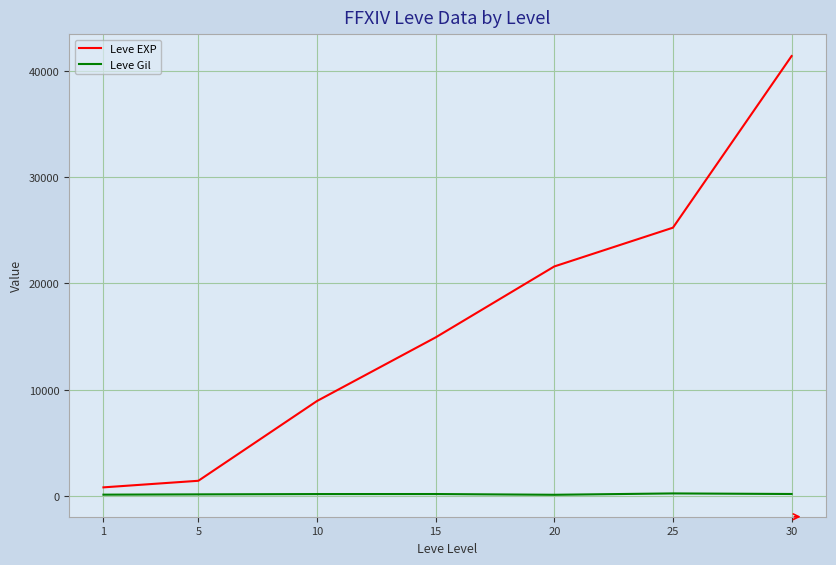

Where is Leve EXP nearest to the value 21105?

20